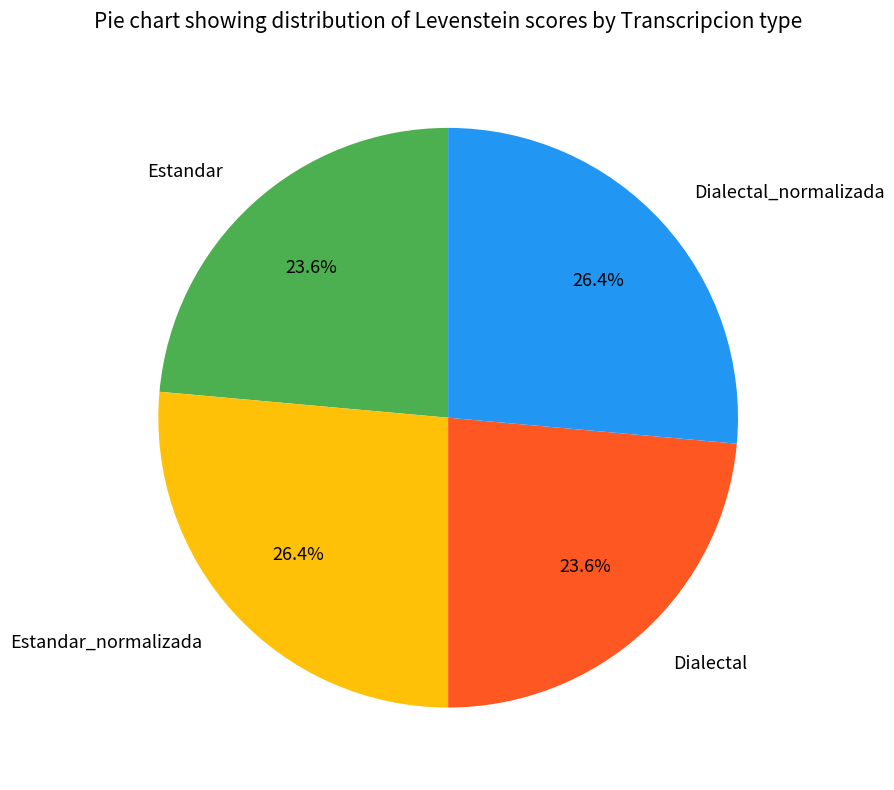

How many slices are in this pie chart?

4